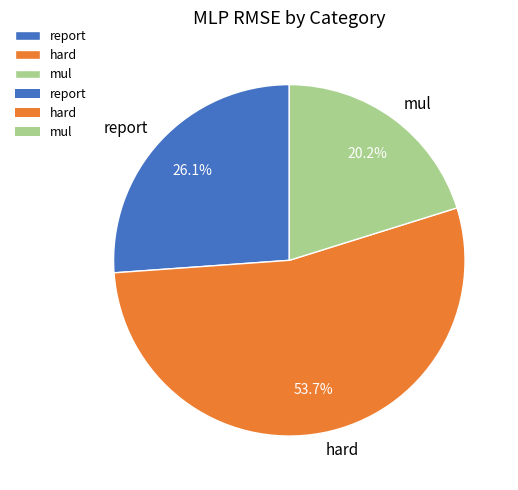

To the nearest percent, what is the combined percentage of report and mul?

46%